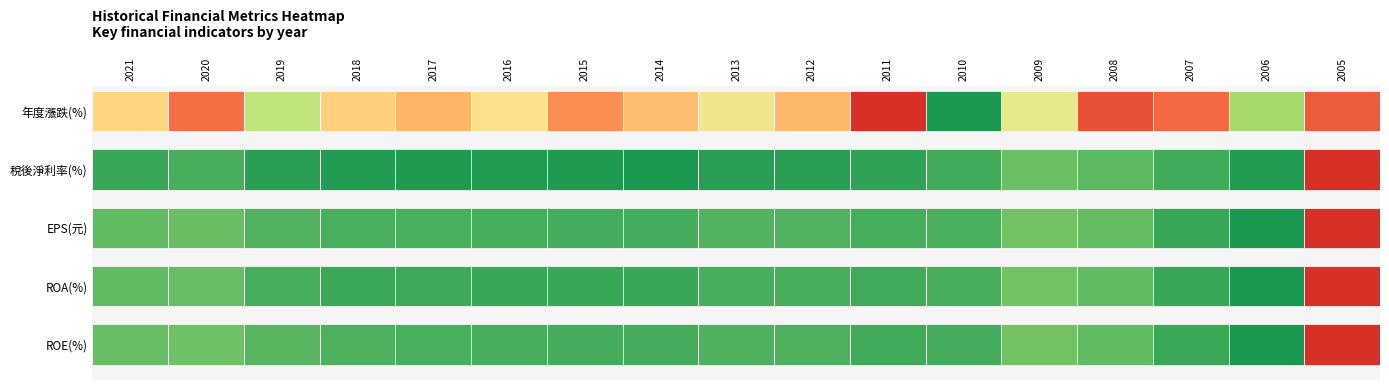

How many values in 稅後淨利率(%) are above zero?

16